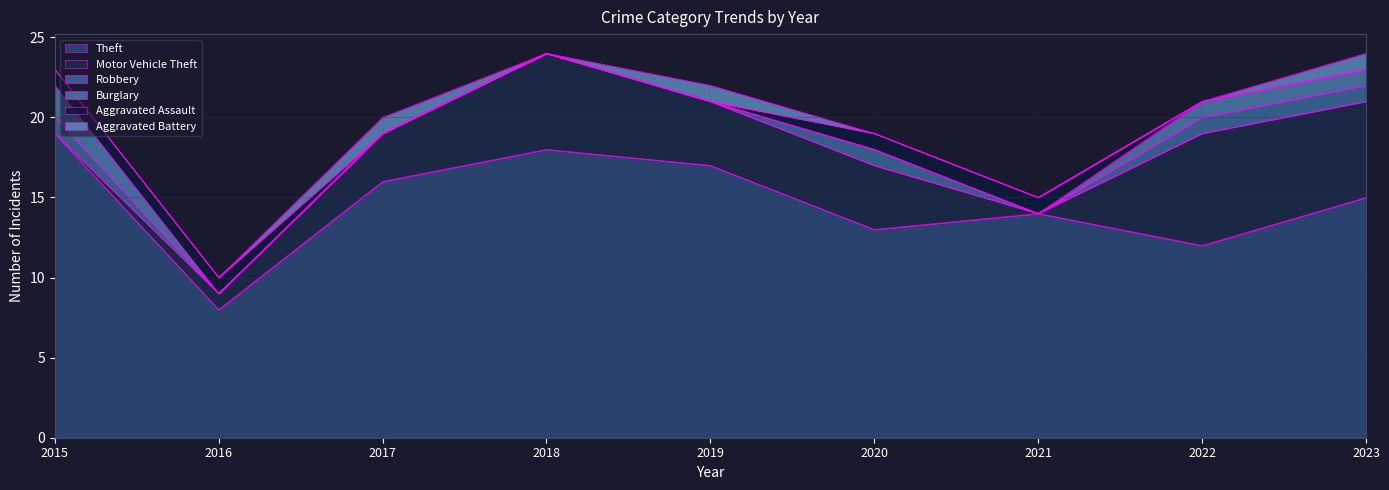

At how many categories does at least one series exceed 5?

9